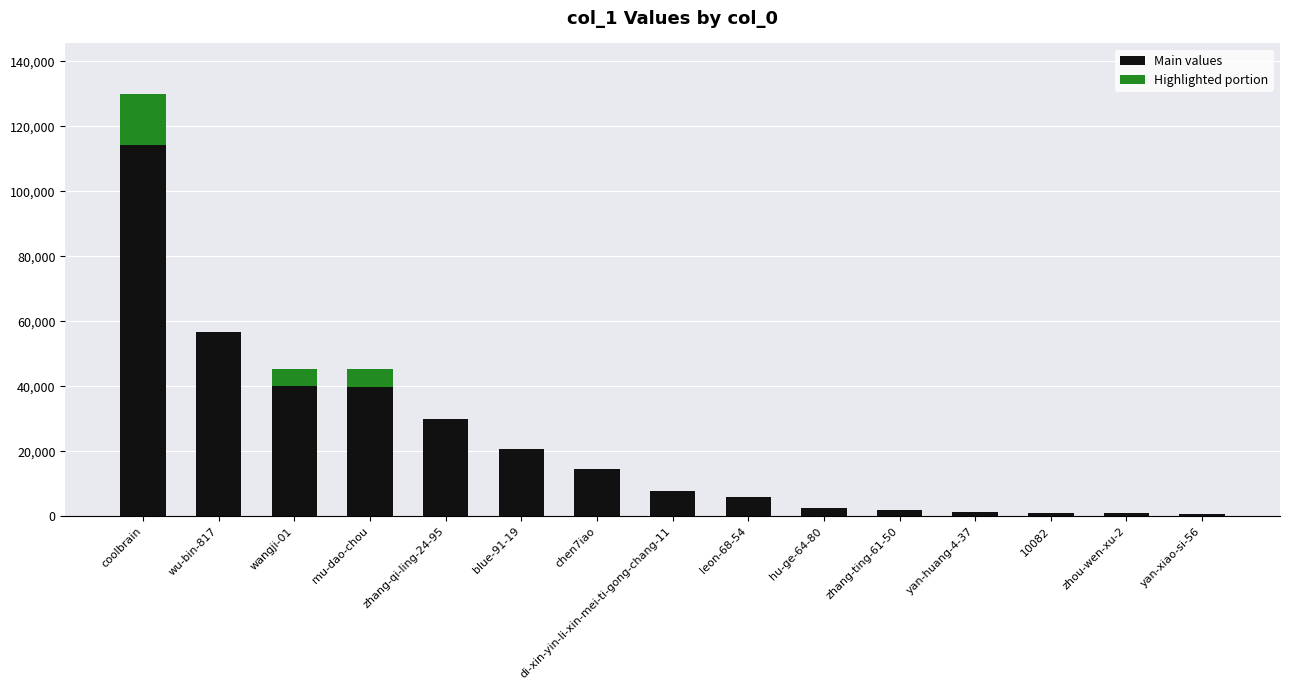

At which category is the sum across all series the highest?

coolbrain